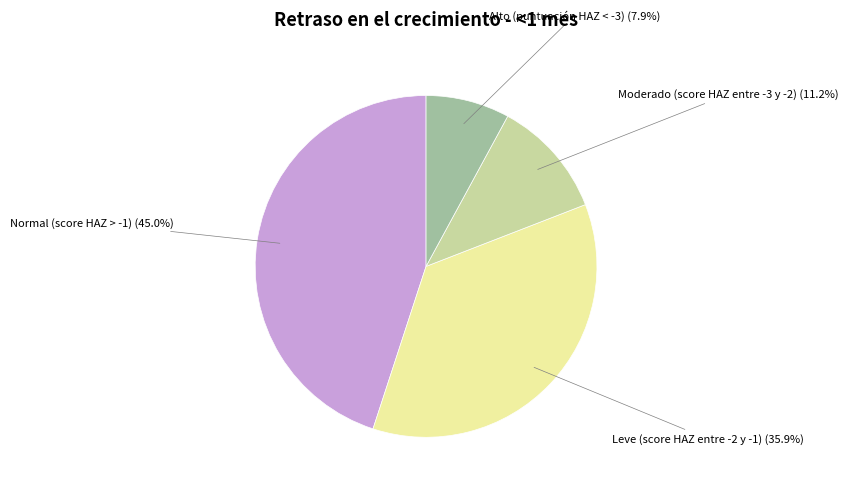

Is there a majority slice in this chart?

No